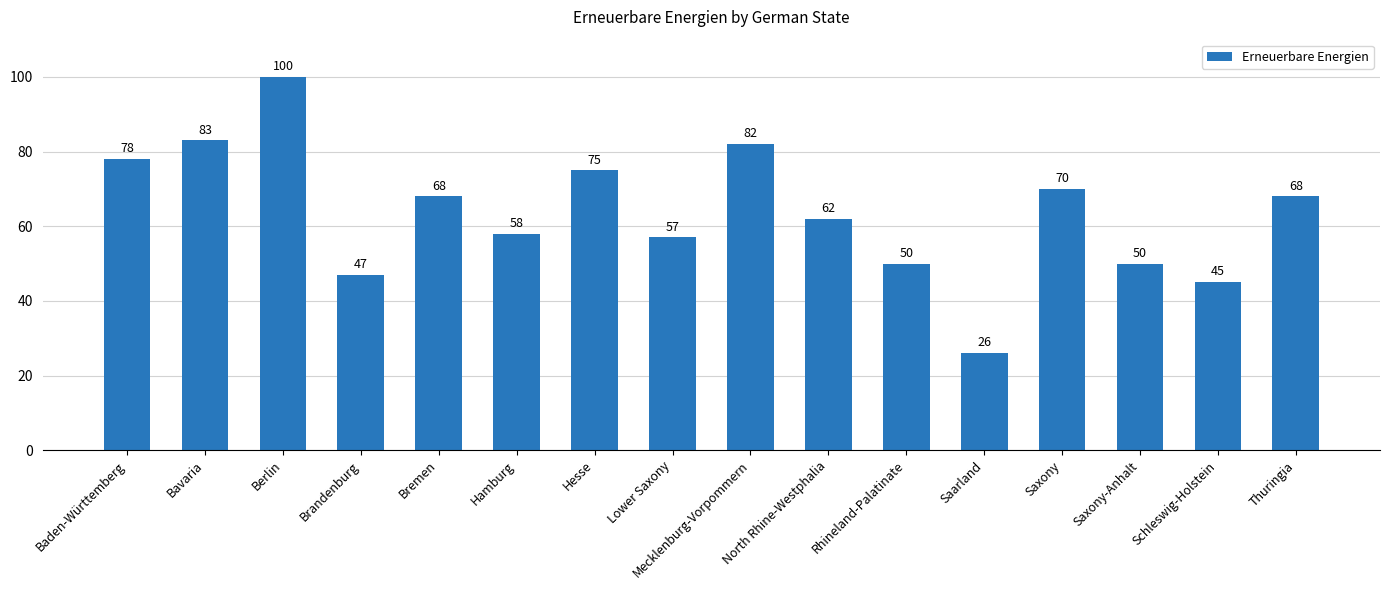

Are the bars grouped side by side (vs. stacked)?

No